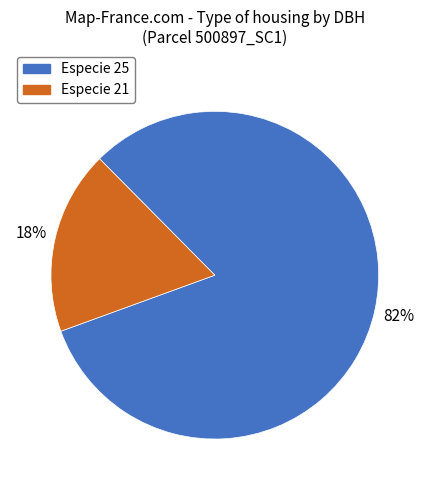

To the nearest percent, what is the difference between the largest and smallest slice percentages?

64%